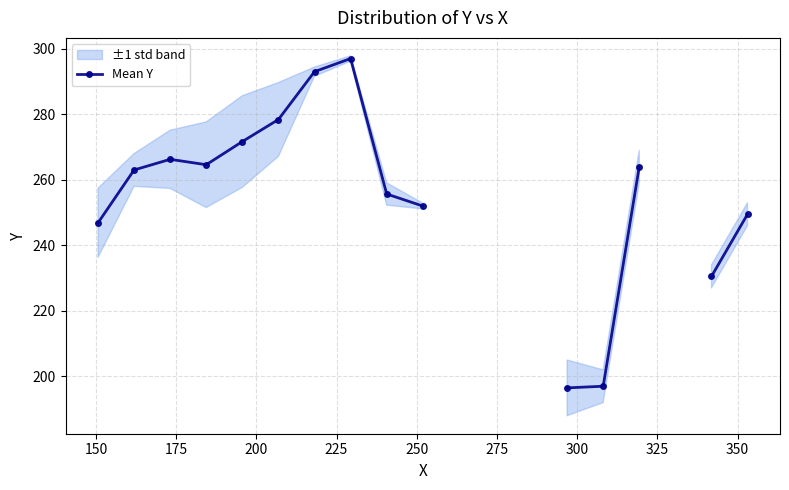

How many interior local valleys (lower than both neighbors) does the data have?

1